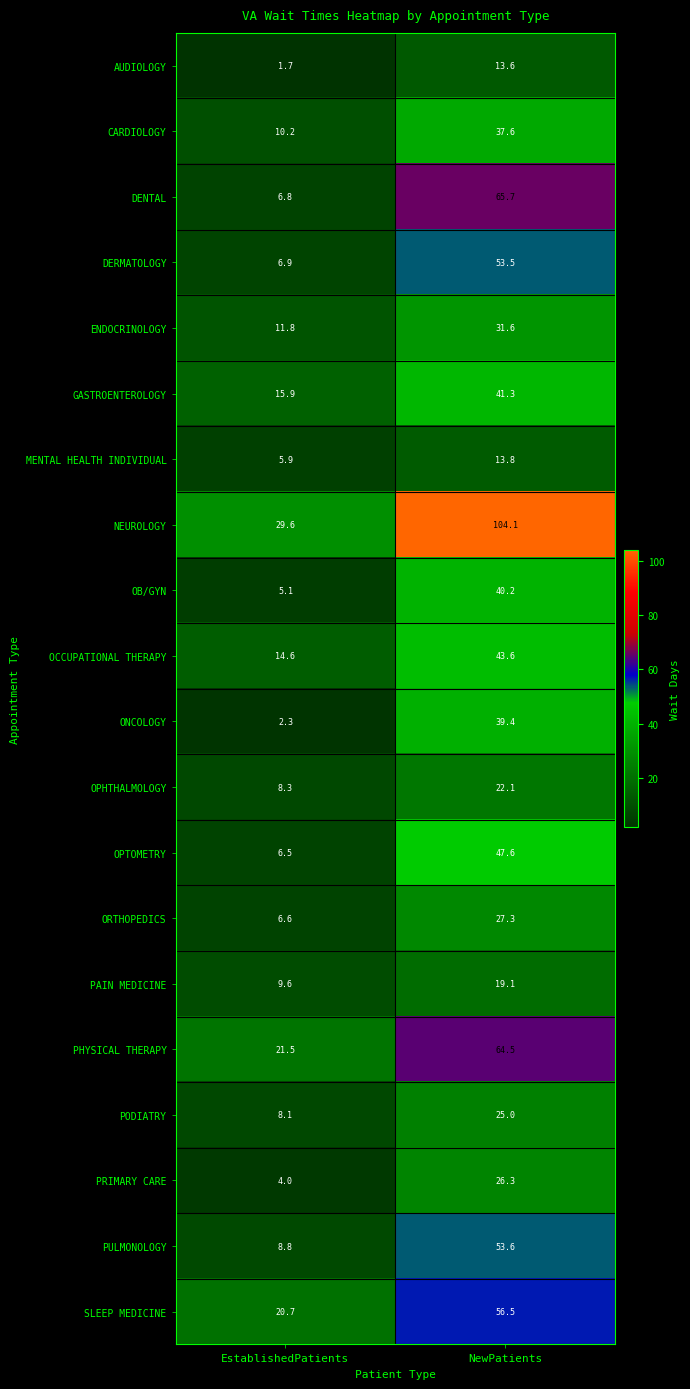

What is the difference between the AUDIOLOGY values at EstablishedPatients and NewPatients?

11.9